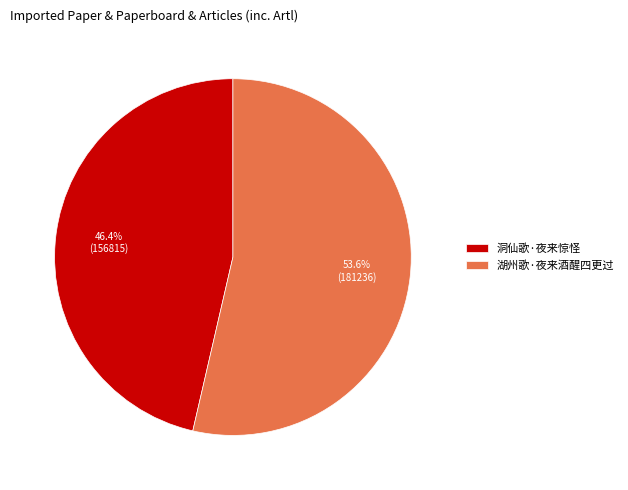

What percentage is the 洞仙歌·夜来惊怪 slice, to the nearest percent?

46%